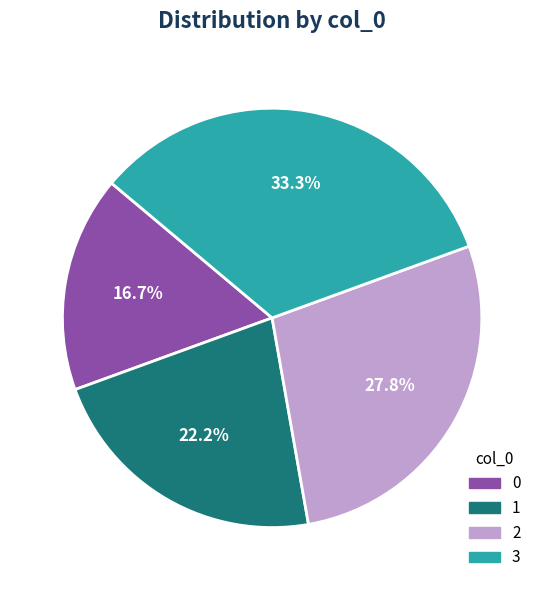

To the nearest percent, what portion does 2 represent?

28%